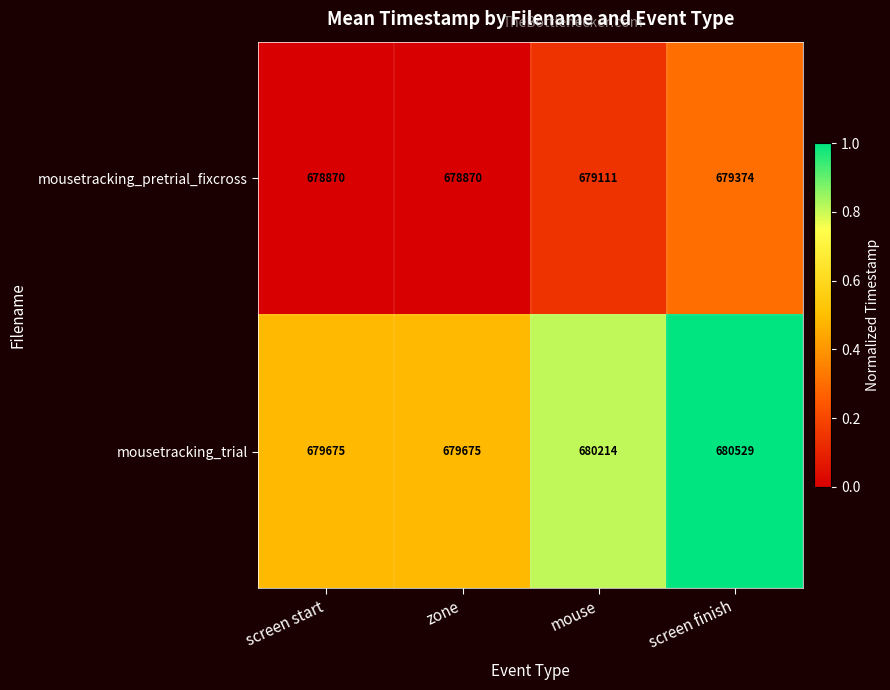

Reading left to right, what are all the values shown in this chart?

mousetracking_pretrial_fixcross: screen start=678870	zone=678870	mouse=679111	screen finish=679374
mousetracking_trial: screen start=679675	zone=679675	mouse=680214	screen finish=680529